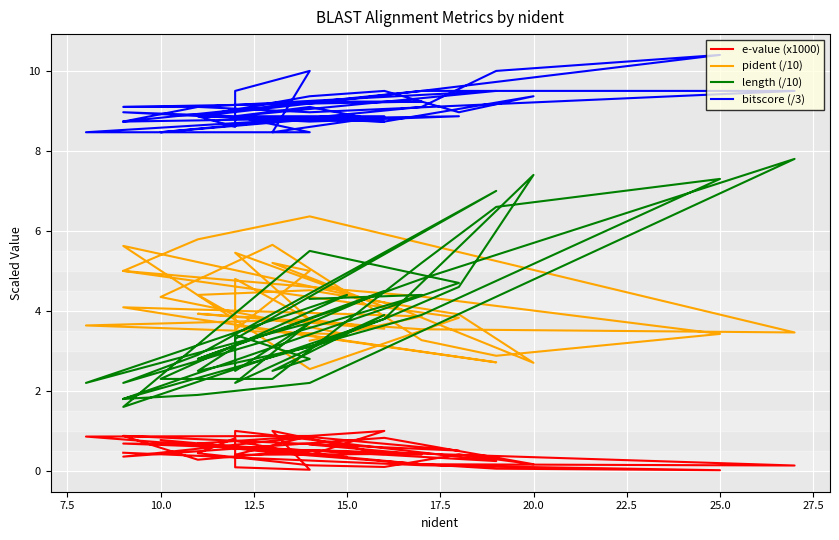

Where is the first local minimum for bitscore (/3)?

25.0